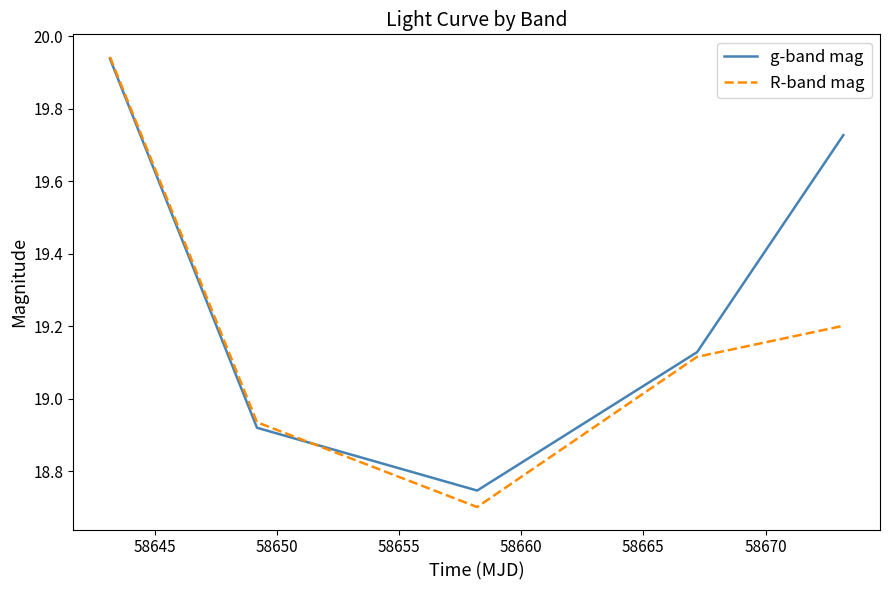

True or false: g-band mag and R-band mag intersect in this chart.

True